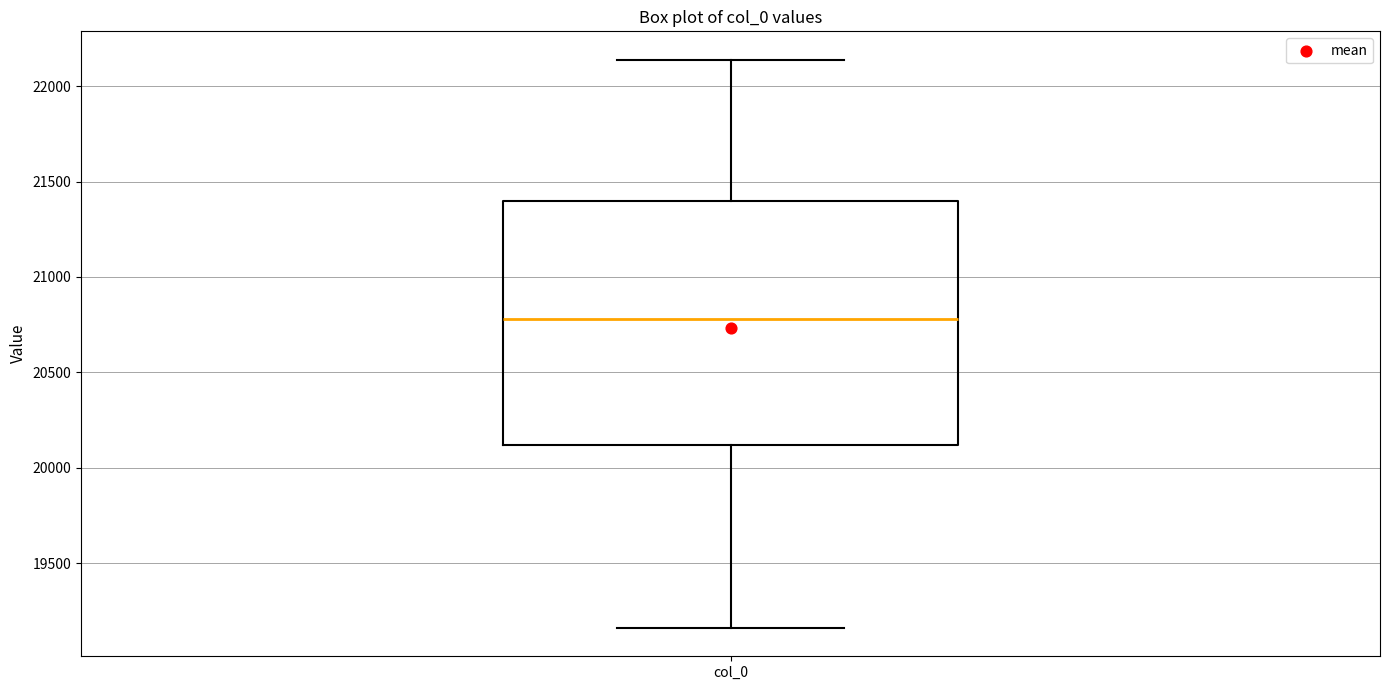

Transcribe this box plot: give where the median line is, the range the box spans, and where the two whiskers end, as read against the y-axis. The values are not printed on the chart, so give them approximately, as read against the axis.

median 20800, box 20100 to 21400, whiskers 19150 to 22150